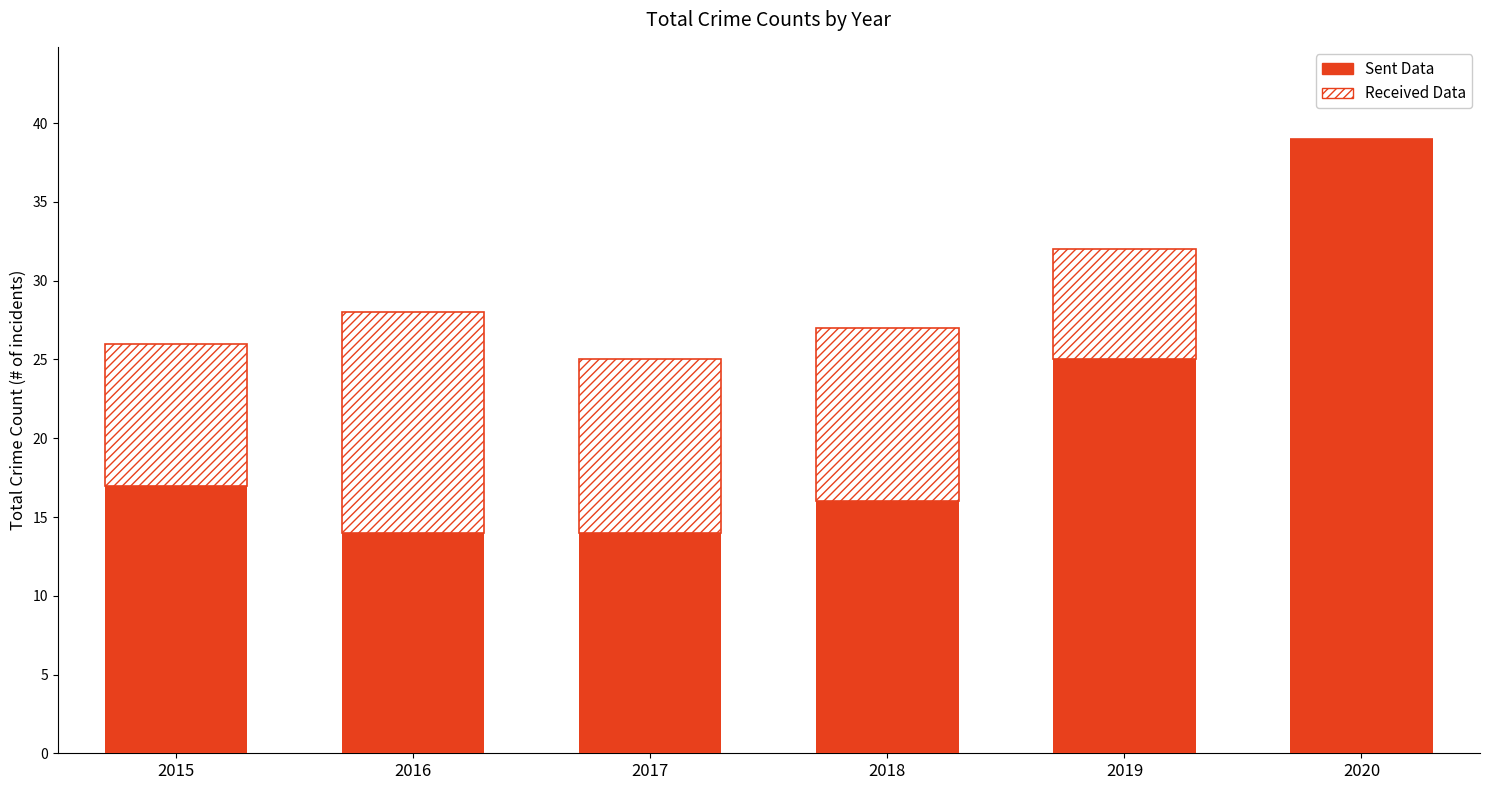

Read the Sent Data value at 2018.

16